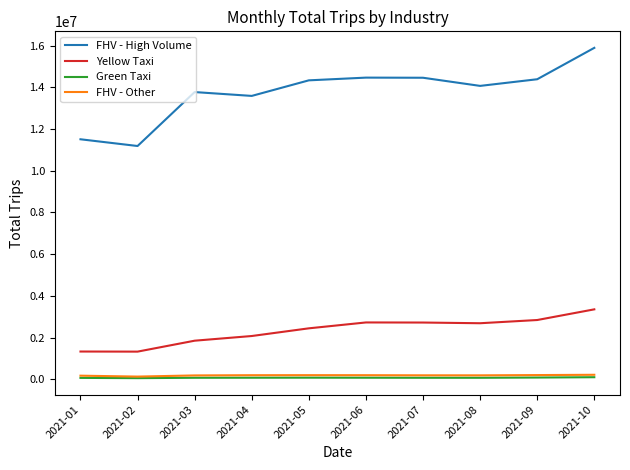

What value does the FHV - High Volume series have at 2021-02, to the nearest 10?

11185280